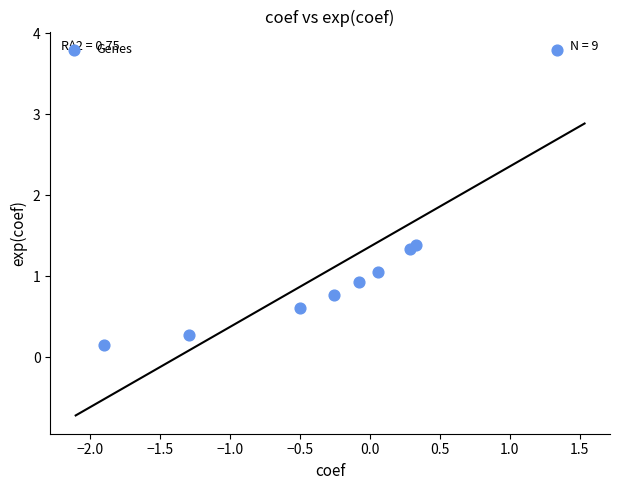

What is the average Y value?

1.1